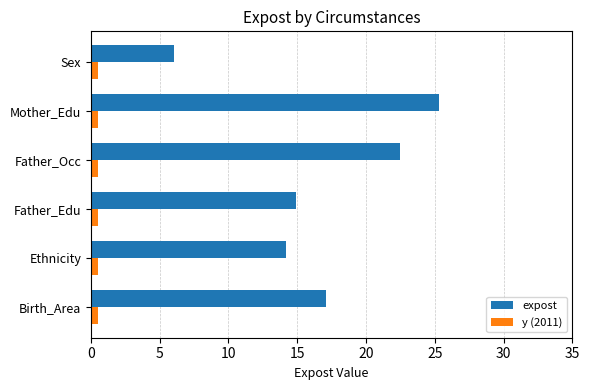

What is the sum of all y (2011) values?

3.0